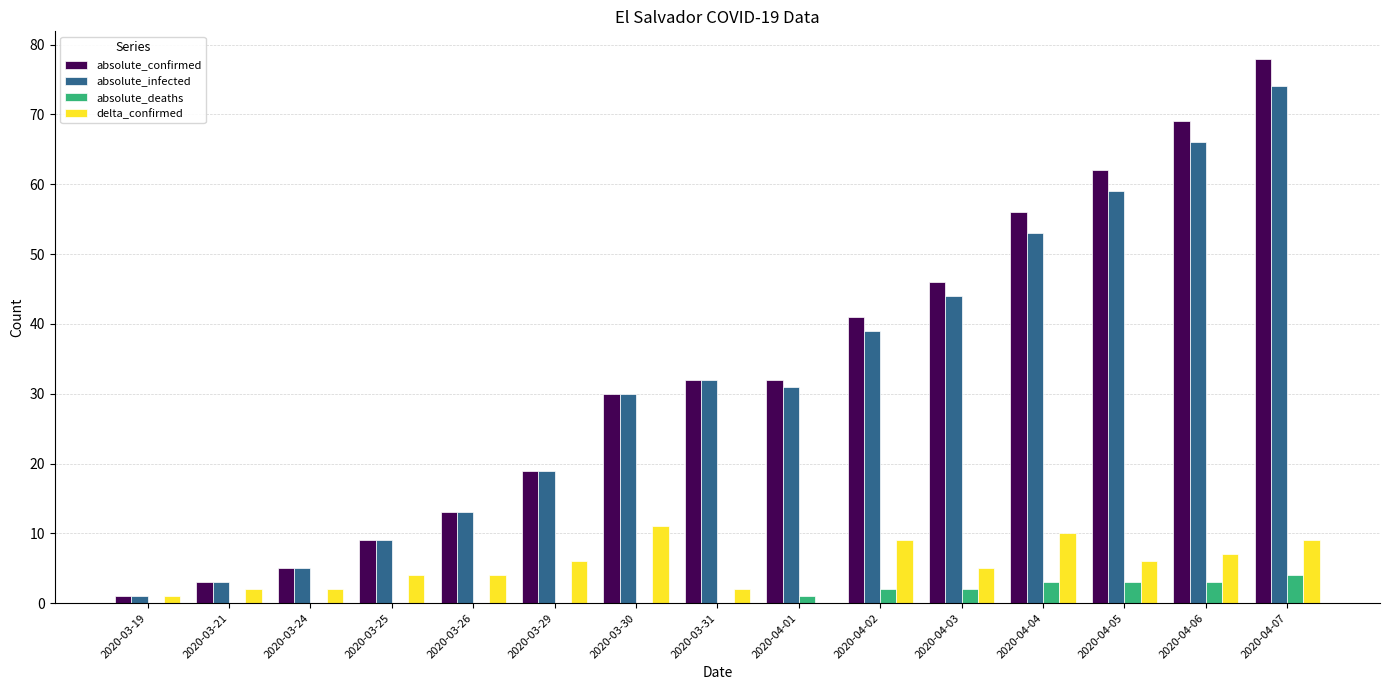

What is the highest value of the absolute_confirmed series?

78